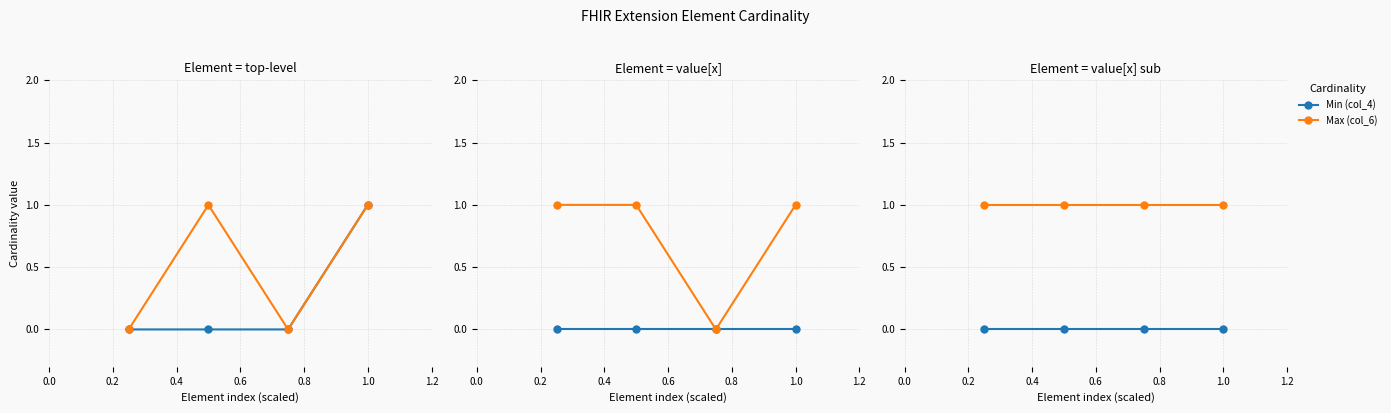

At 0.0, list the series in order from largest to smallest.

Max (col_6), Min (col_4)